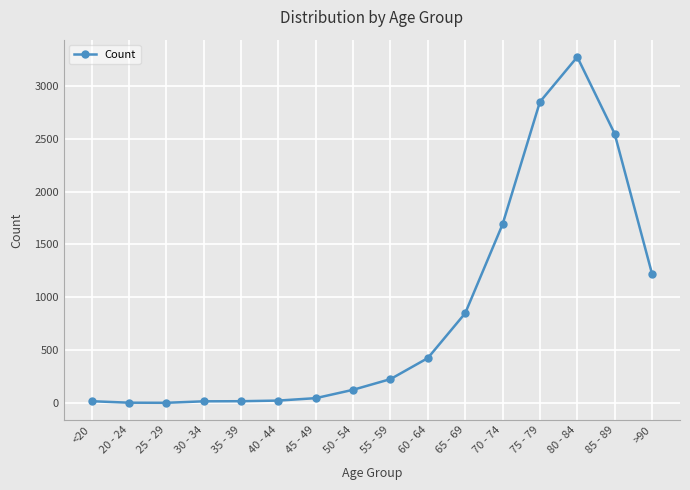

At which category does the chart reach its peak across all series?

80 - 84